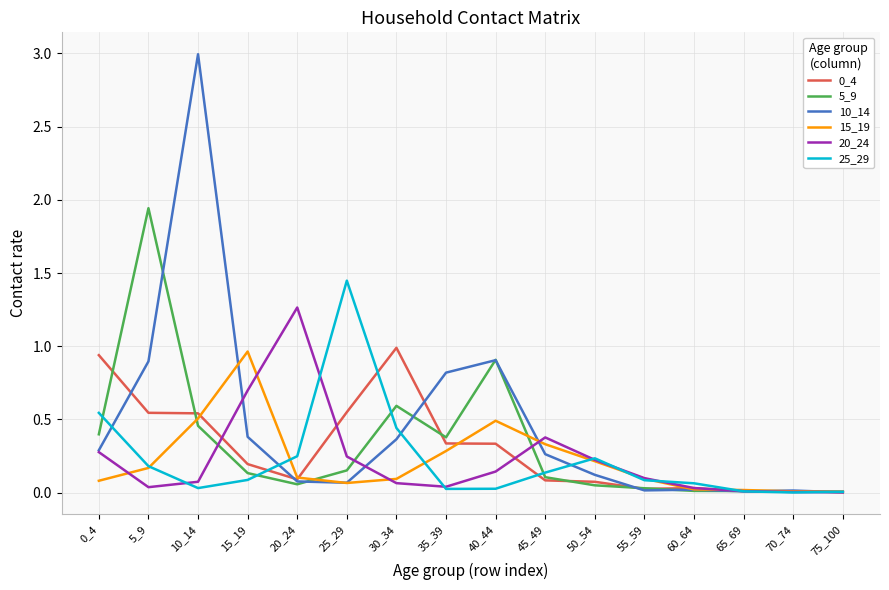

Which label corresponds to the largest value in the chart?

10_14